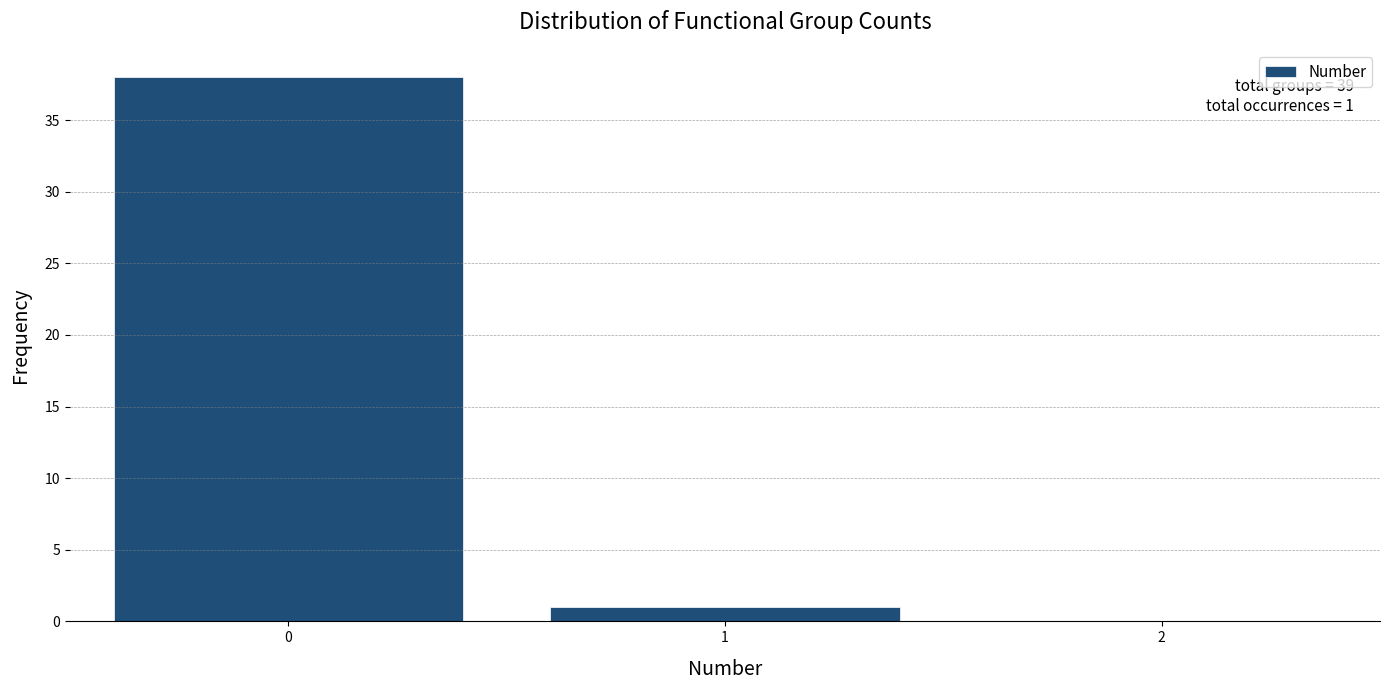

Reading left to right, extract all data points from this chart.

38	1